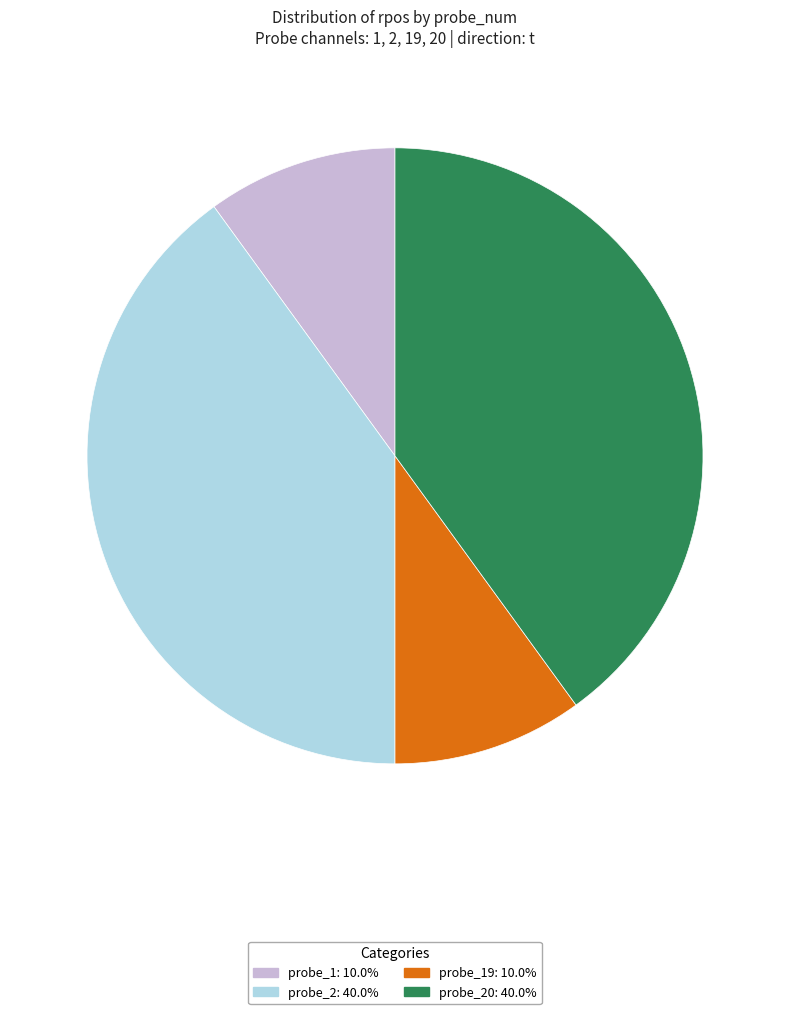

Is there a majority slice in this chart?

No